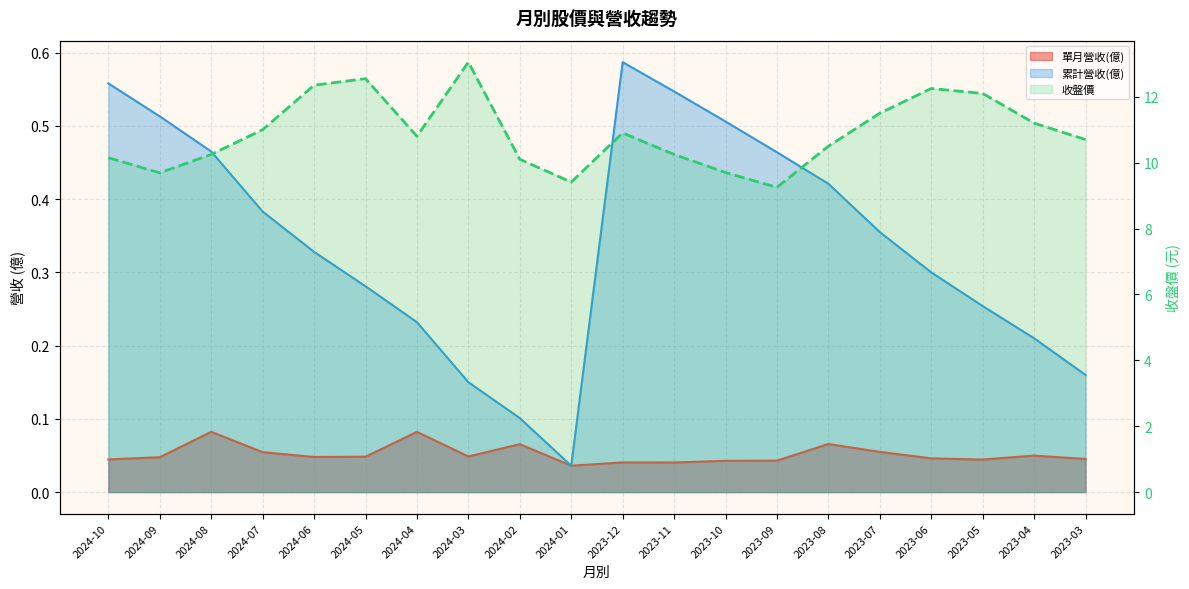

Count the number of values greater than 10.

16